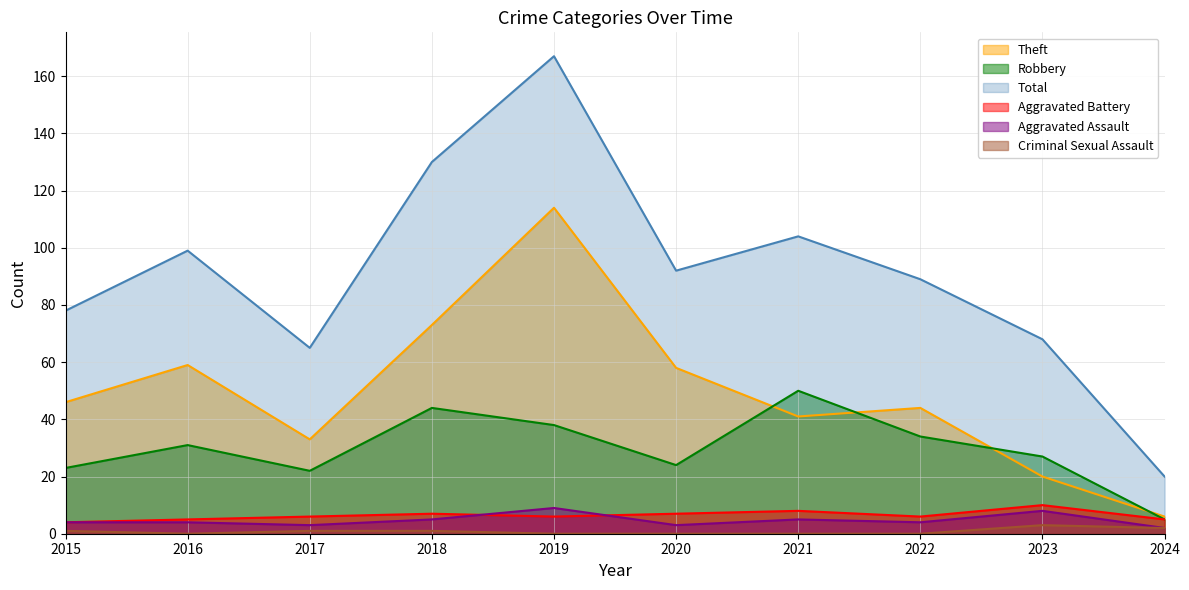

After their last crossing, which series has the higher values: Robbery or Theft?

Theft